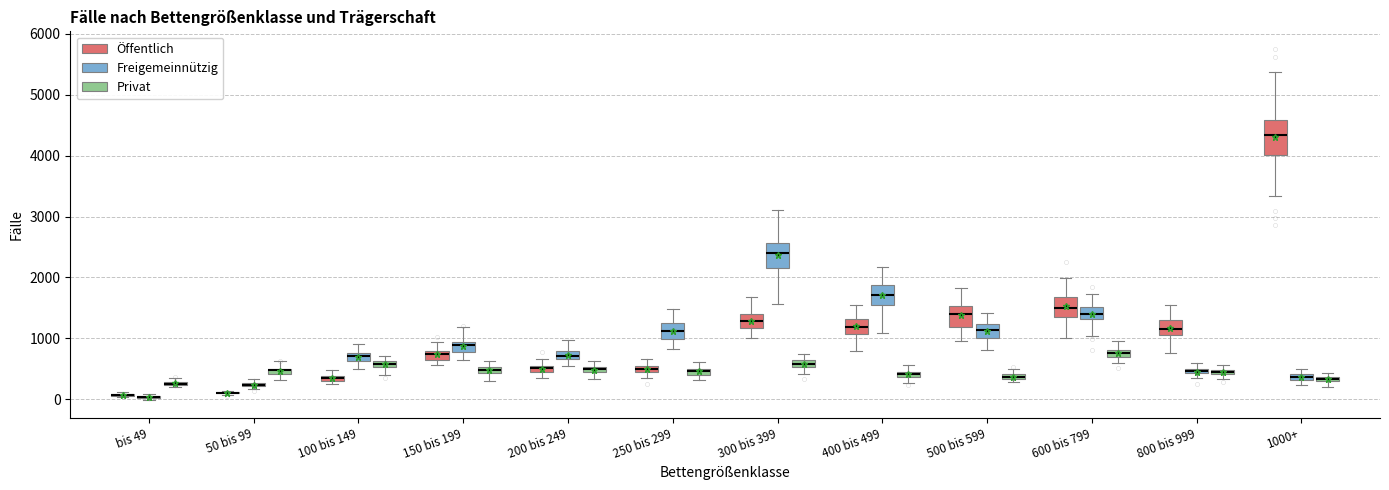

Where is the lower edge of the box for 600 bis 799 (Privat) on the y-axis? The values are not printed on the chart, so give them approximately, as read against the axis.

700